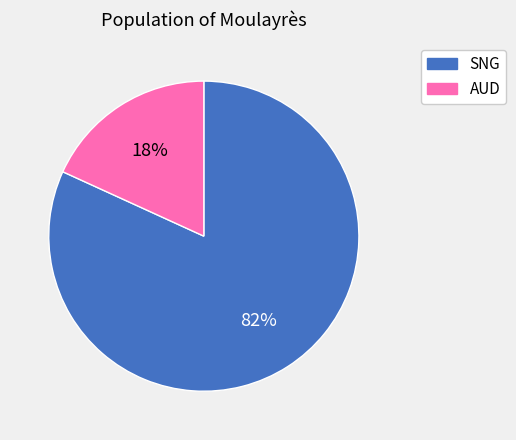

To the nearest percent, what is the average slice percentage?

50%